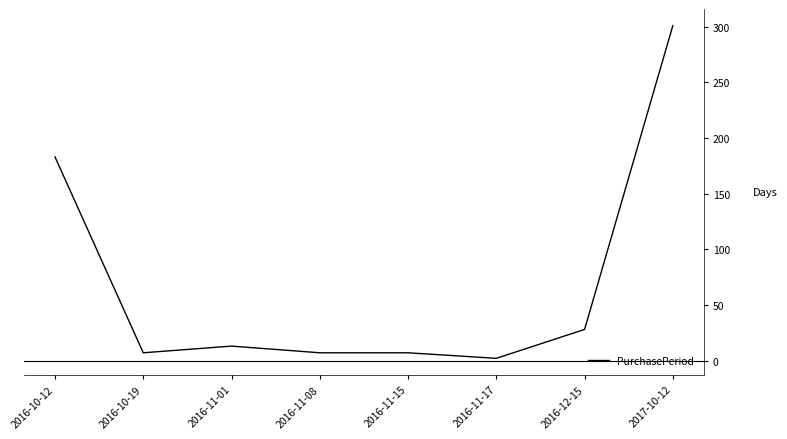

Where is the first local minimum?

2016-10-19